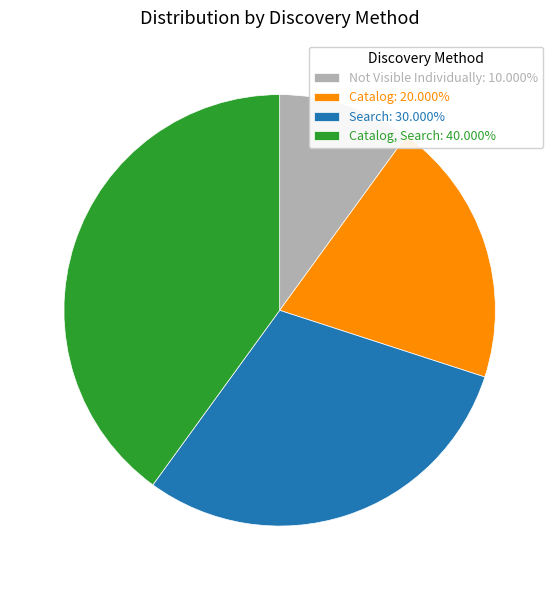

Is there a majority slice in this chart?

No